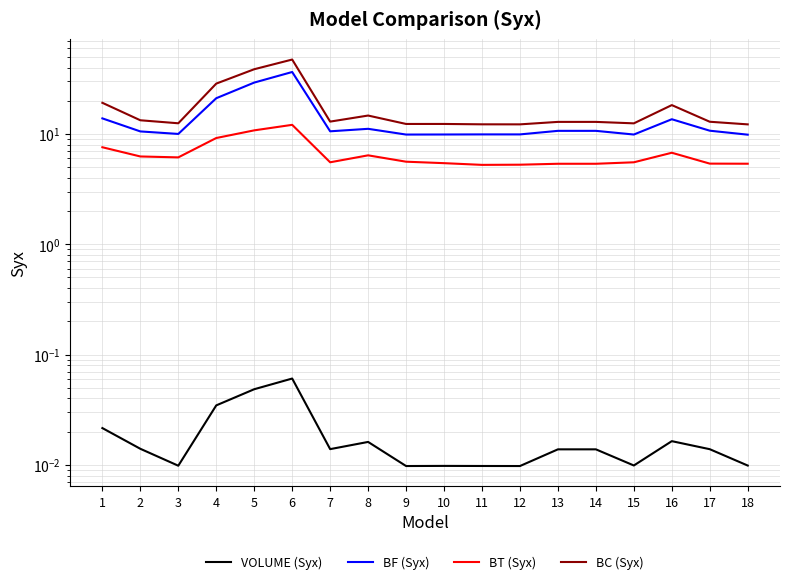

At how many categories does at least one series exceed 31?

2